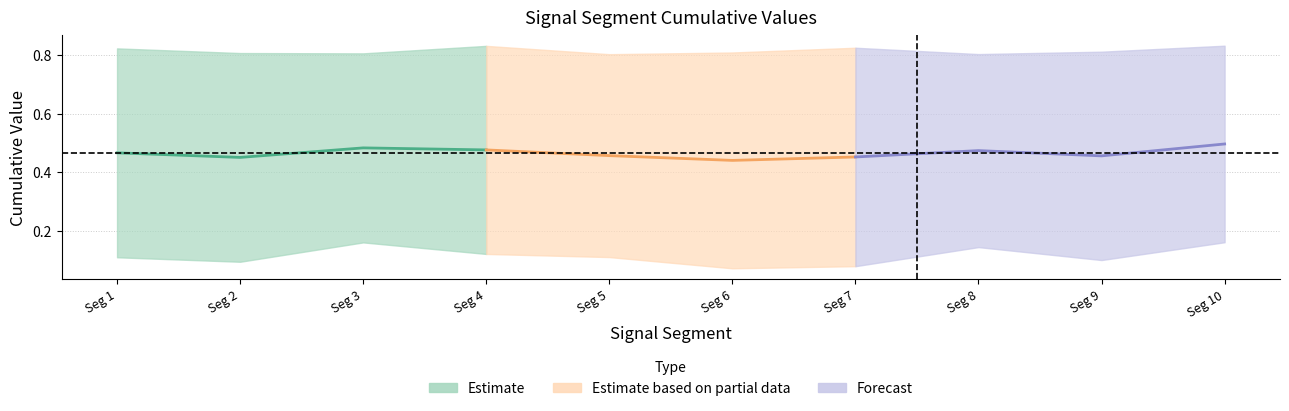

Reading left to right, list all the values displayed in this chart.

First_Noticeable_Increase_Cumulative_Value: 0.1	0.1	0.2	0.1	0.1	0.1	0.1	0.1	0.1	0.2
Point_Exceeds_Cumulative_Value: 0.8	0.8	0.8	0.8	0.8	0.8	0.8	0.8	0.8	0.8